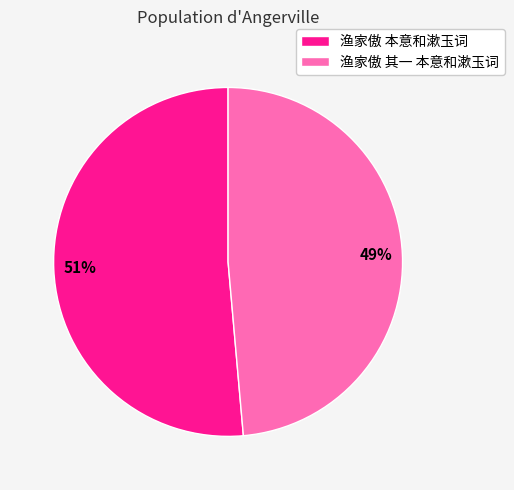

What percentage is the 渔家傲 其一 本意和漱玉词 slice, to the nearest percent?

49%